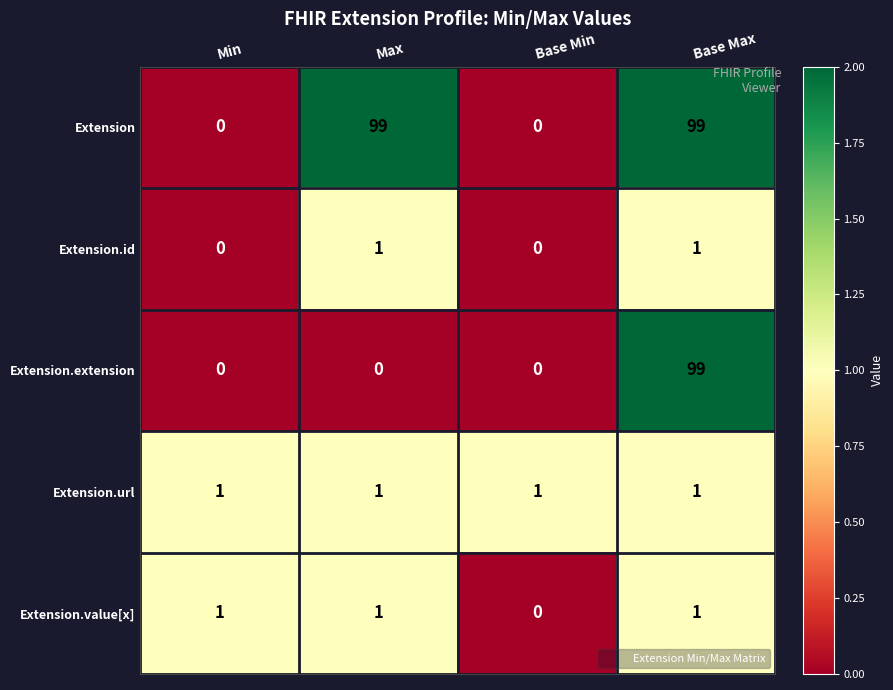

What is the highest value of the Extension.extension series?

99